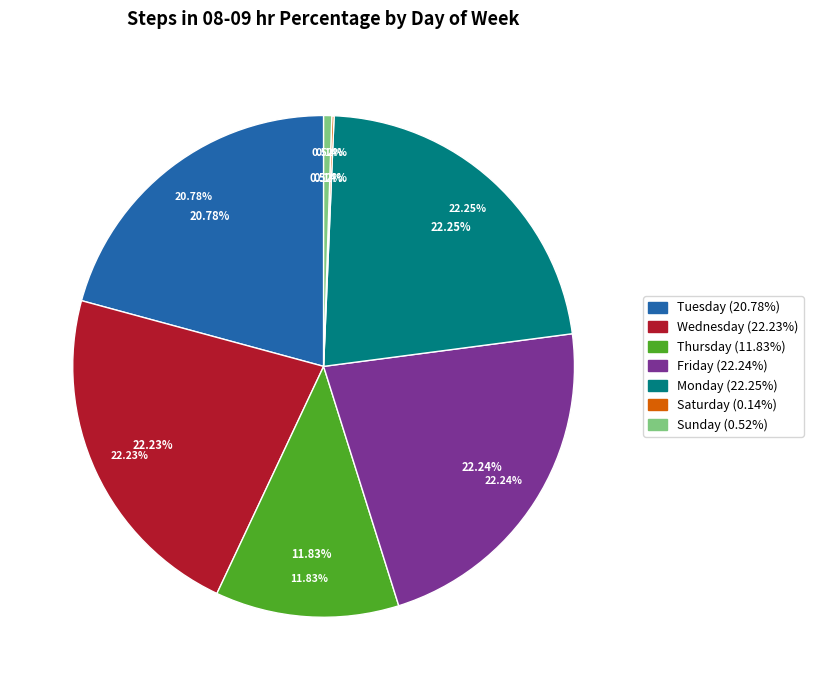

True or false: Sunday accounts for 1% of the total.

True